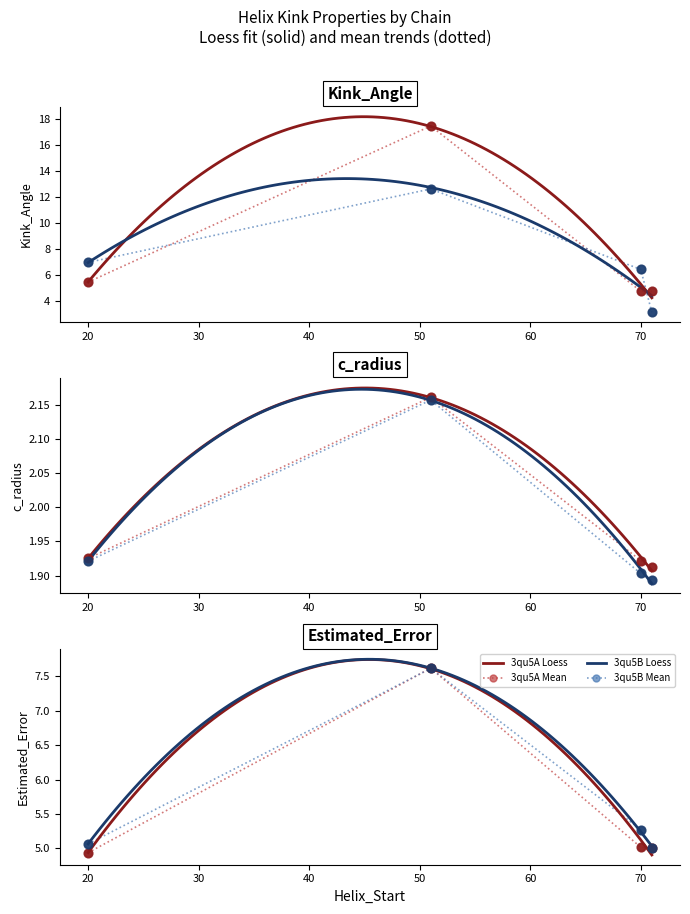

At which category is the sum across all series the highest?

51